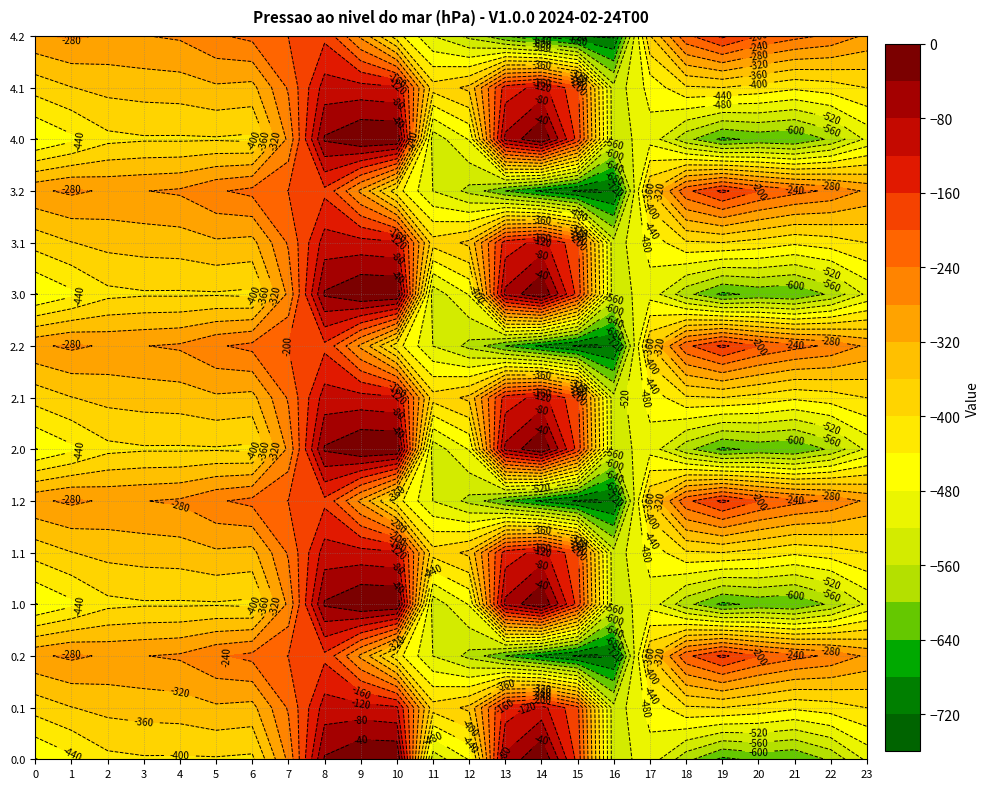

What is the difference between the maximum and minimum values in the 2.0 series?

649.2